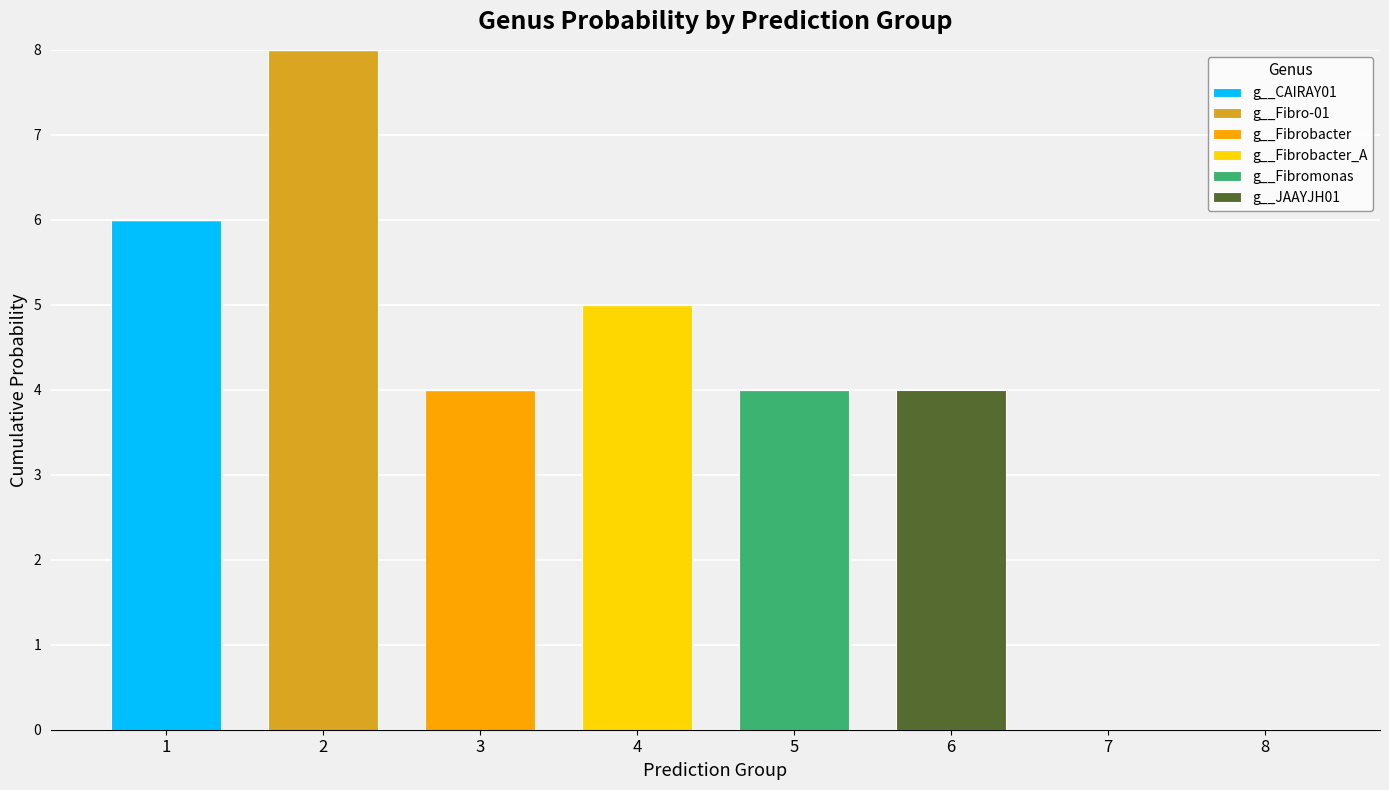

Is it true that g__CAIRAY01 equals -3 at 3?

False